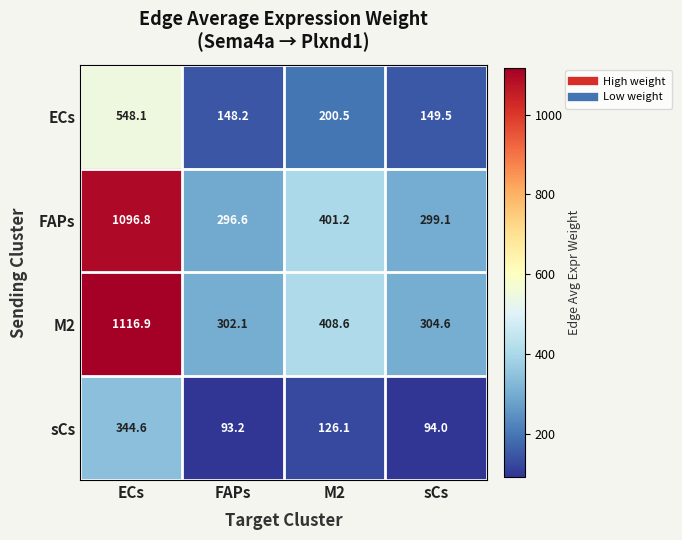

Reading right to left, transcribe all the data shown in this chart.

ECs: 149.5	200.5	148.2	548.1
FAPs: 299.1	401.2	296.6	1096.8
M2: 304.6	408.6	302.1	1116.9
sCs: 94.0	126.1	93.2	344.6